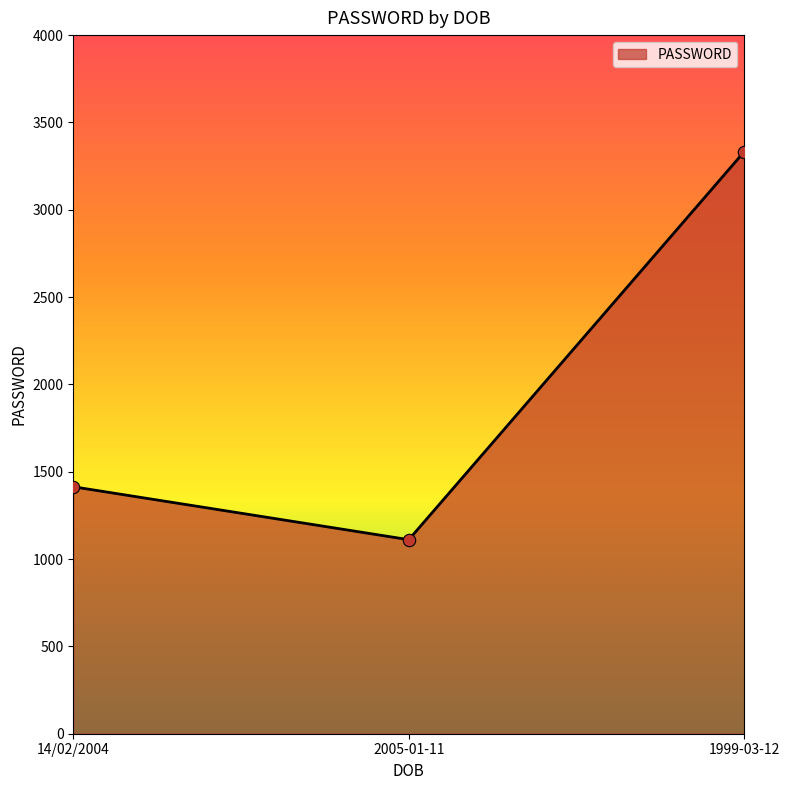

Which has a higher value, 2005-01-11 or 14/02/2004?

14/02/2004